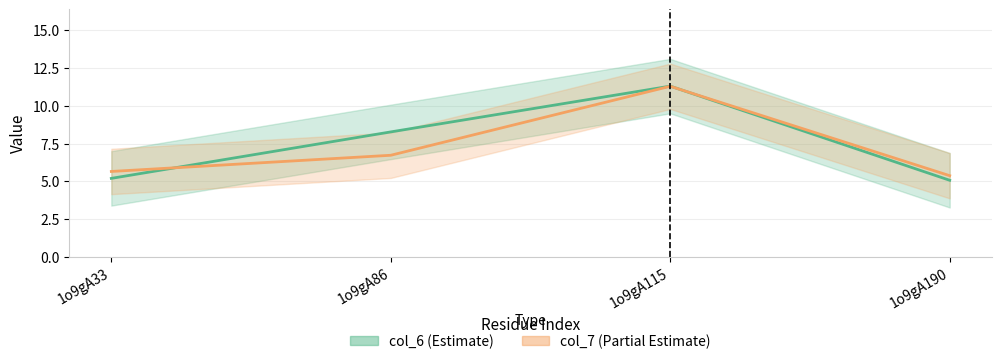

Where is col_7 nearest to the value 8?

1o9gA86